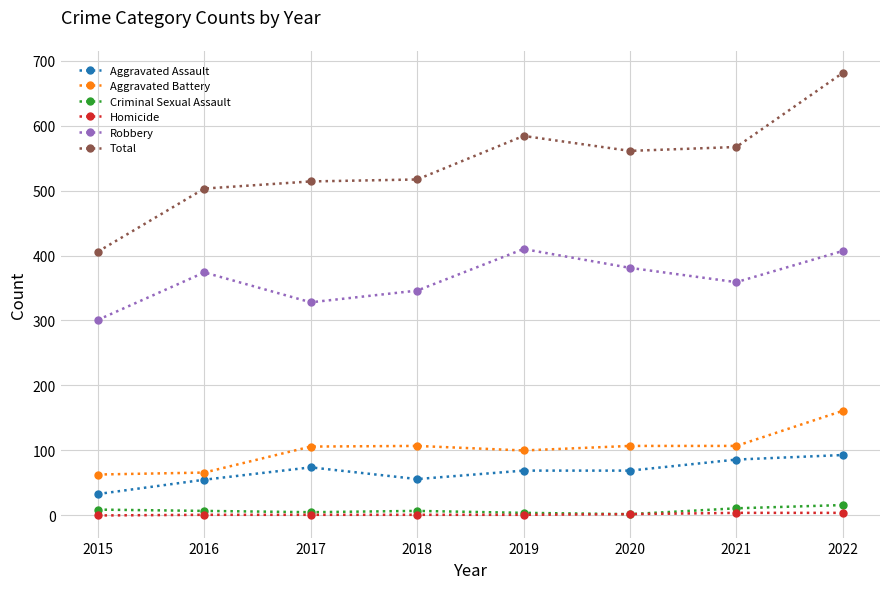

True or false: Total has more than 0 interior local peaks.

True